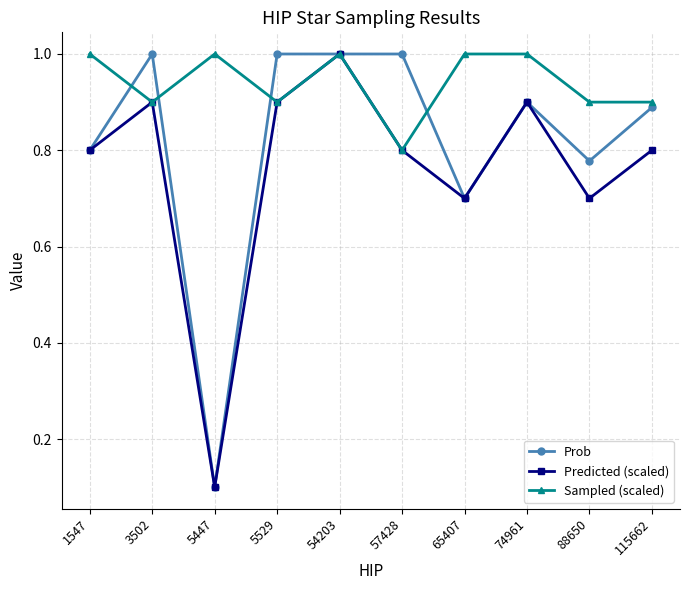

At which category is the sum across all series the highest?

54203